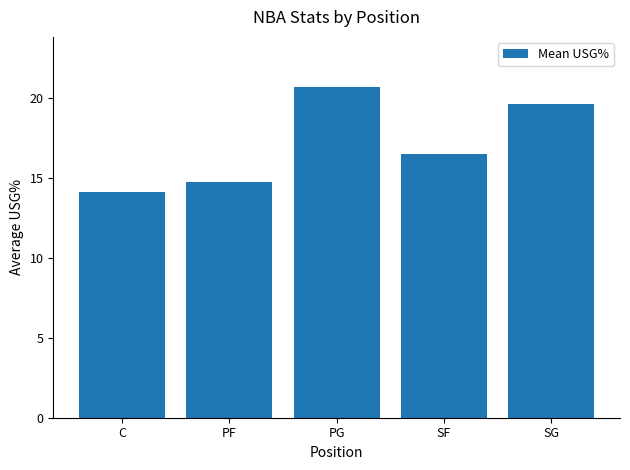

Rank the categories by value from lowest to highest.

C, PF, SF, SG, PG